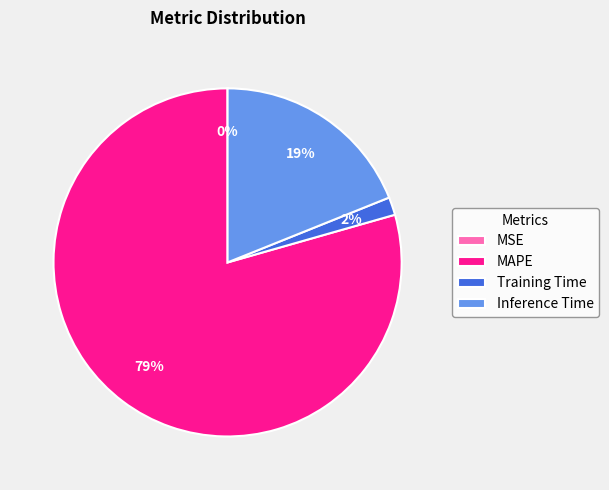

Which slice is the largest?

MAPE